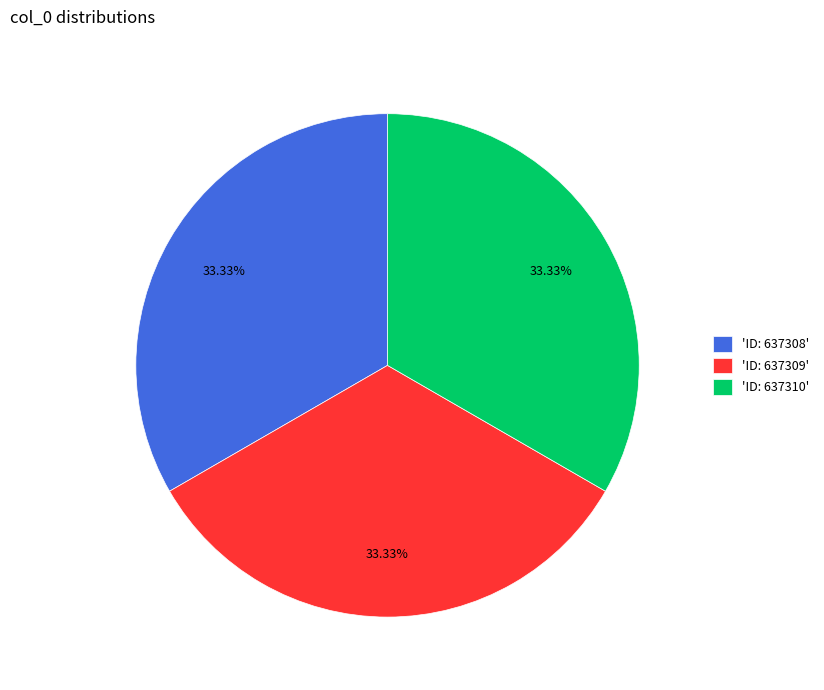

Do 'ID: 637310' and 'ID: 637309' together represent more than half of the pie?

Yes